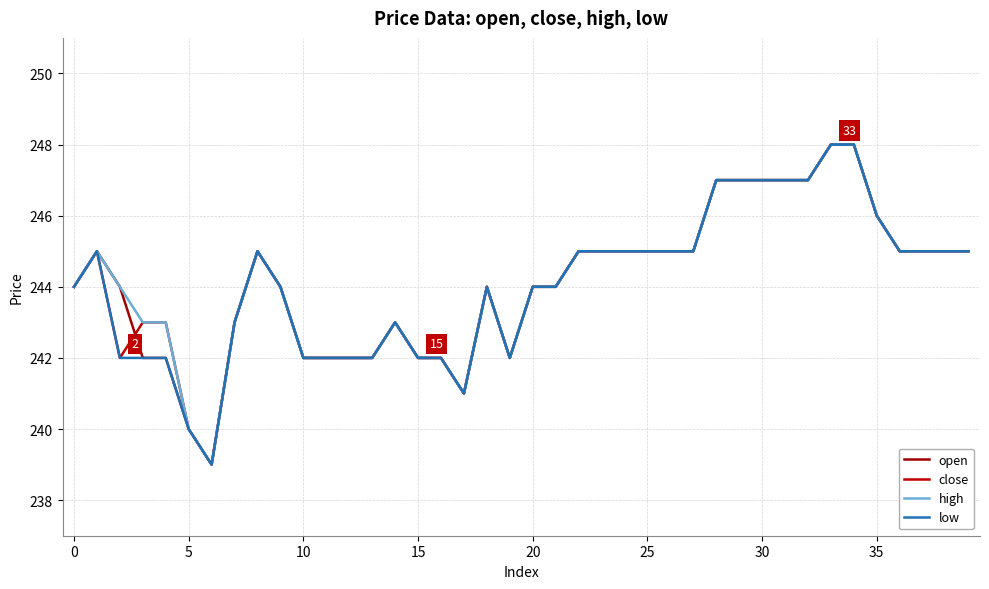

Does the chart have visible grid lines?

Yes